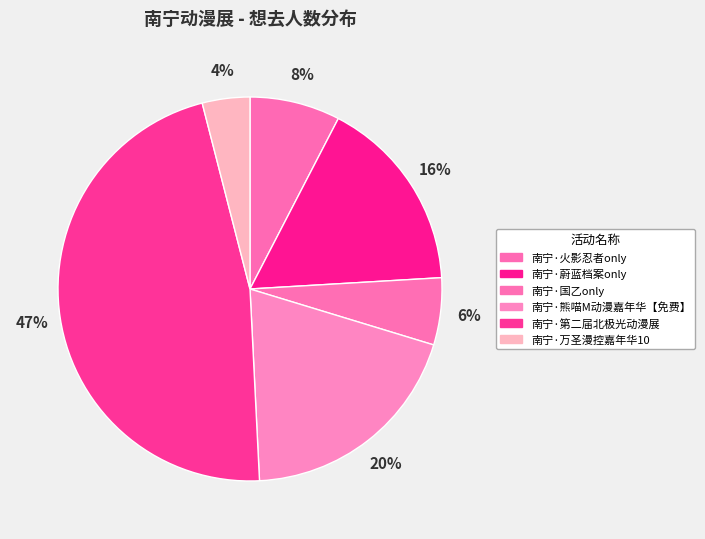

Count the number of slices in the pie.

6